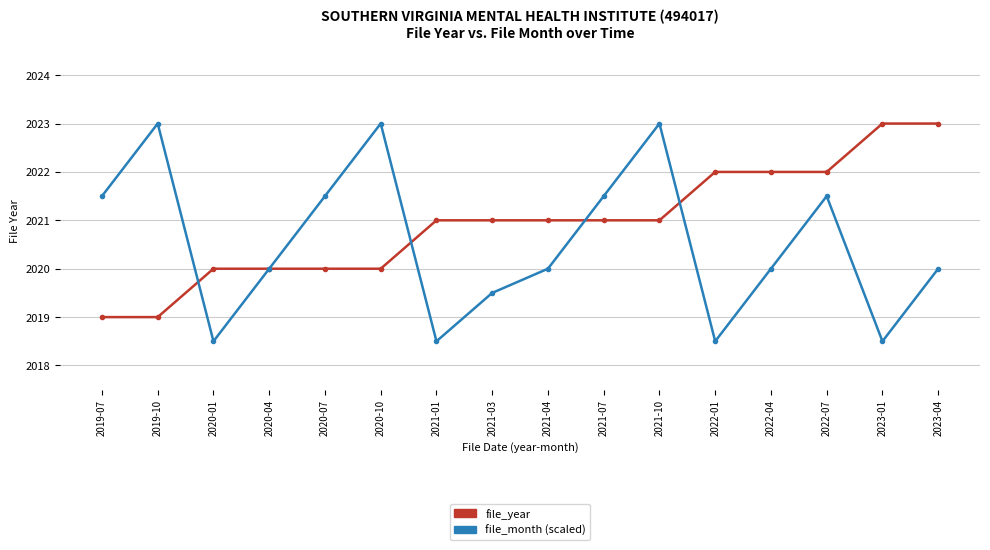

What is the difference between the file_year values at 2022-07 and 2020-04?

2.0